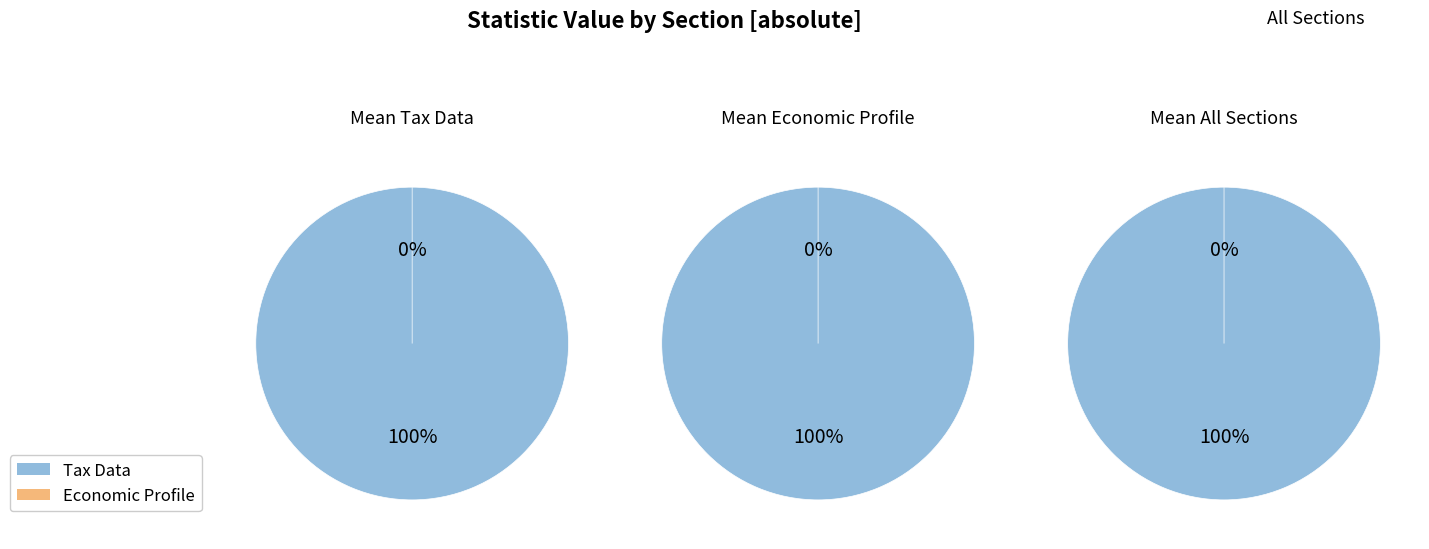

How many segments does this pie chart have?

2